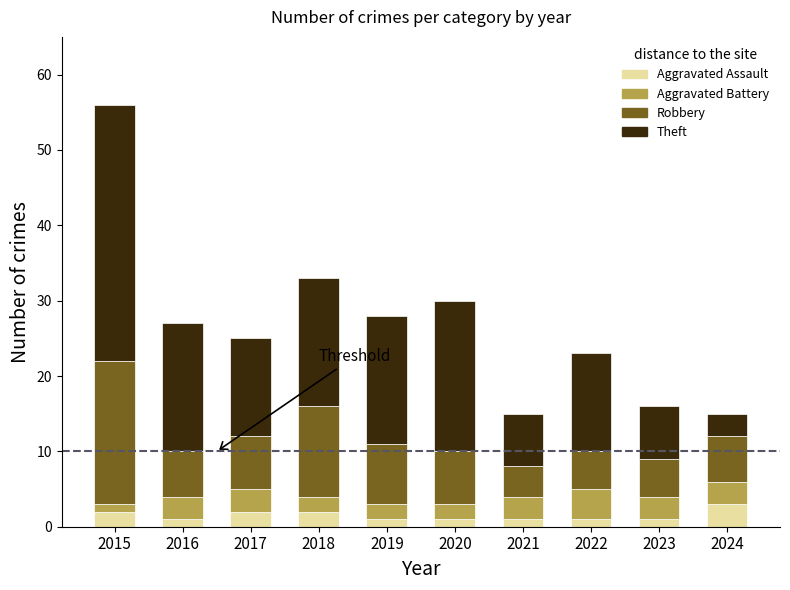

What is the total value across all series at 2017?

25